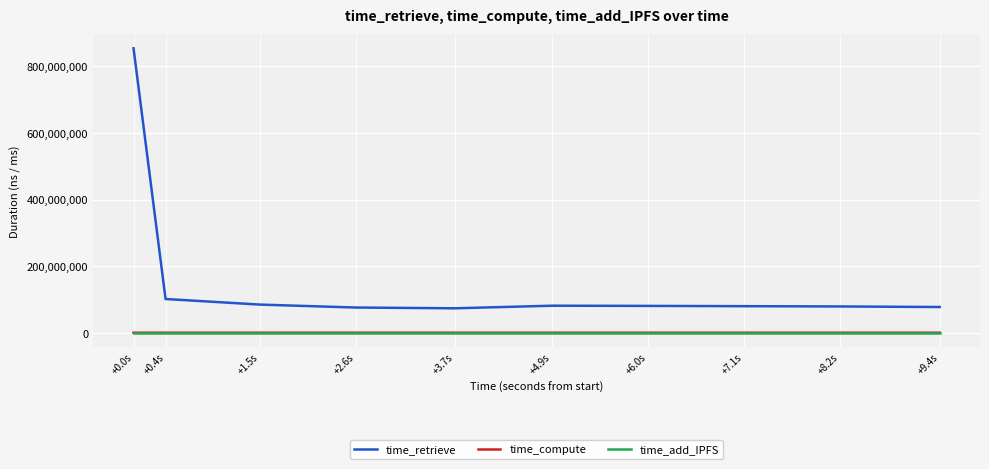

What is the greatest value displayed?

854185755